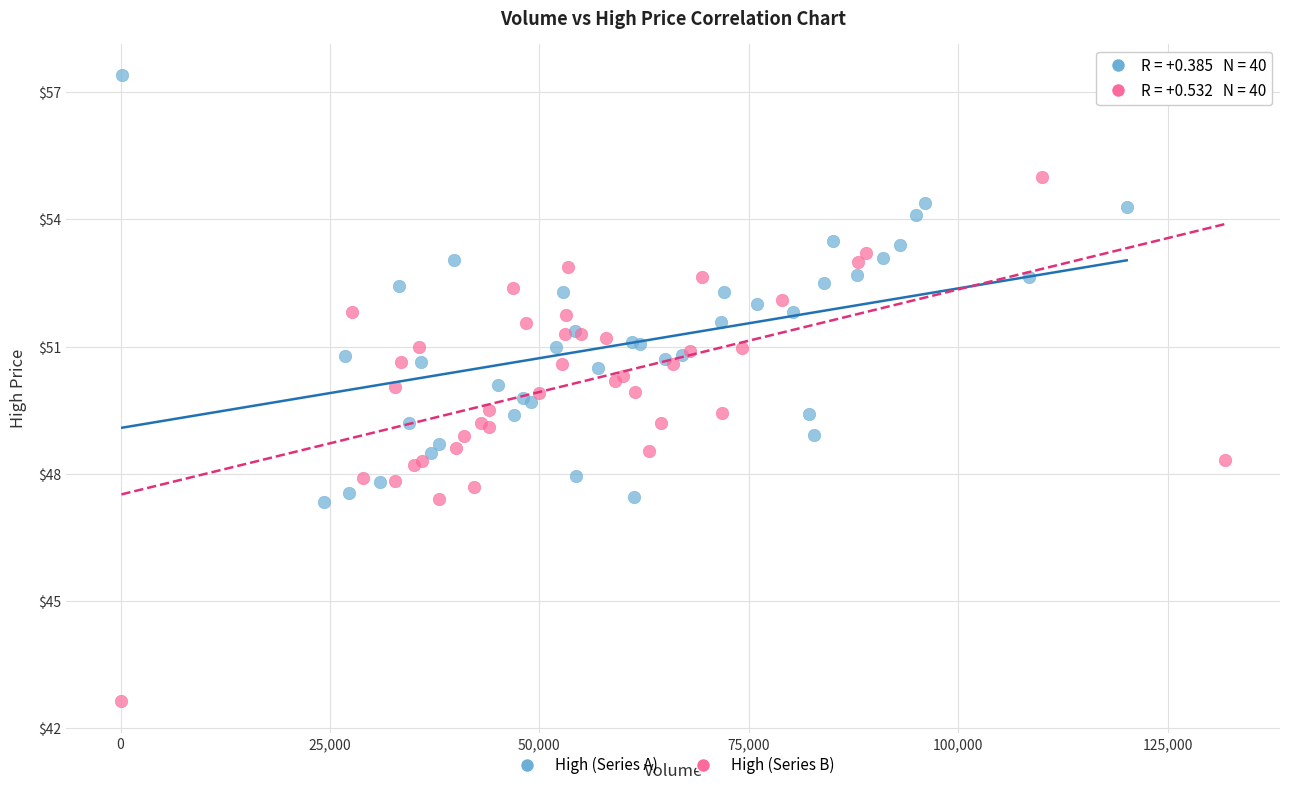

Which series contains the lowest Y value?

High (Series B)